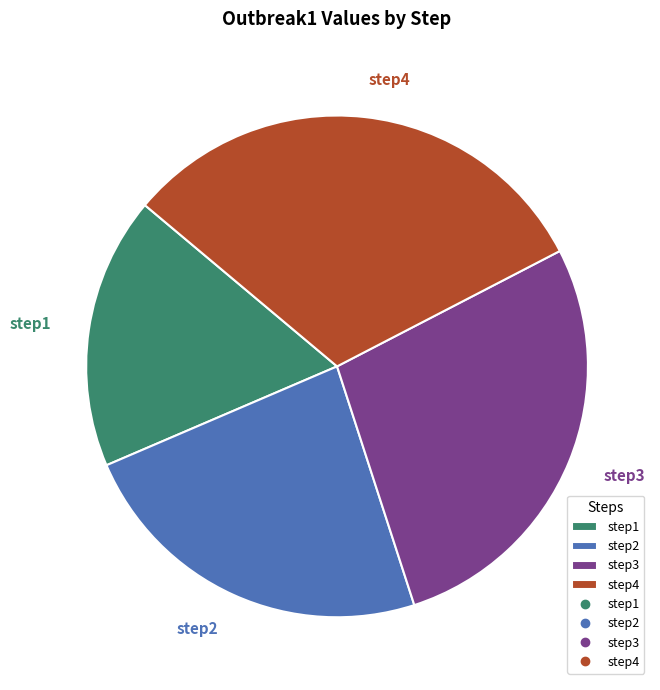

To the nearest percent, what is the average slice percentage?

25%